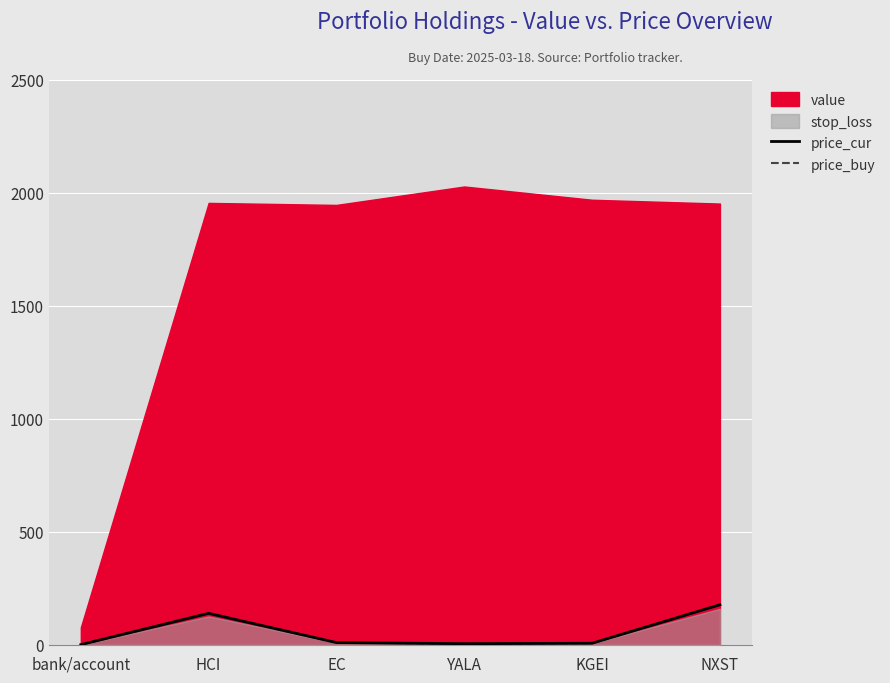

What is the sum of the price_cur values at HCI and KGEI?

146.9